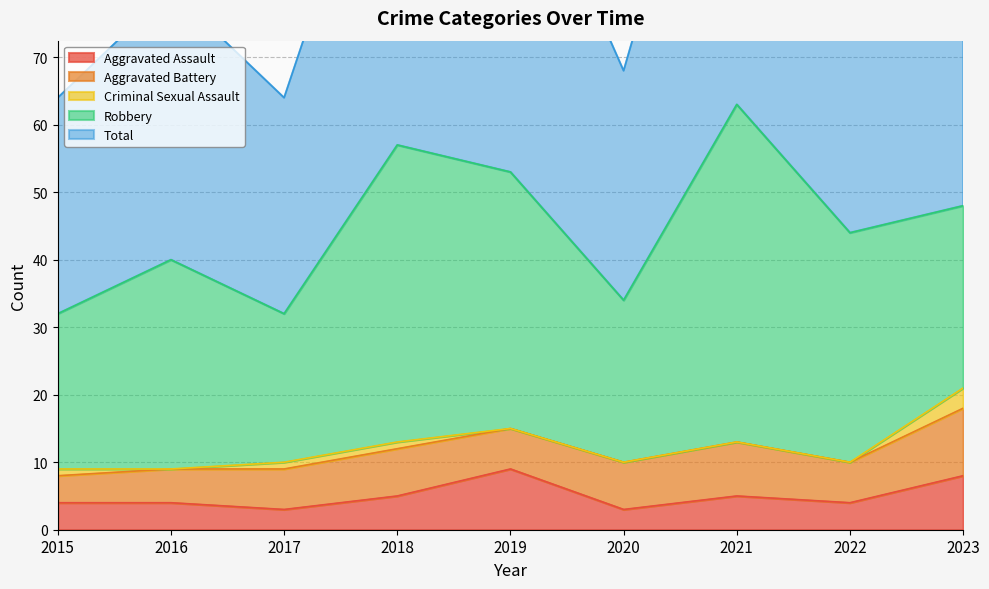

Where is the first local maximum for Total?

2016